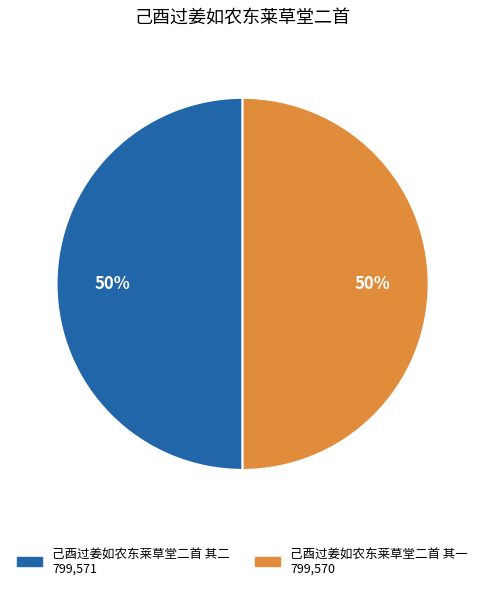

Do 己酉过姜如农东莱草堂二首 其二 and 己酉过姜如农东莱草堂二首 其一 together represent more than half of the pie?

Yes